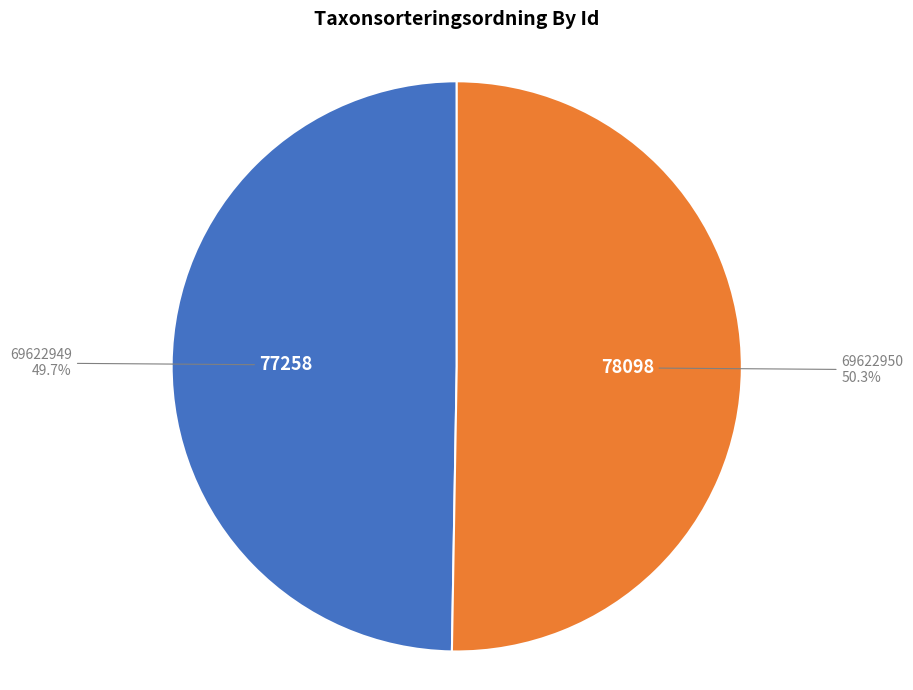

Does any single category account for the majority?

Yes